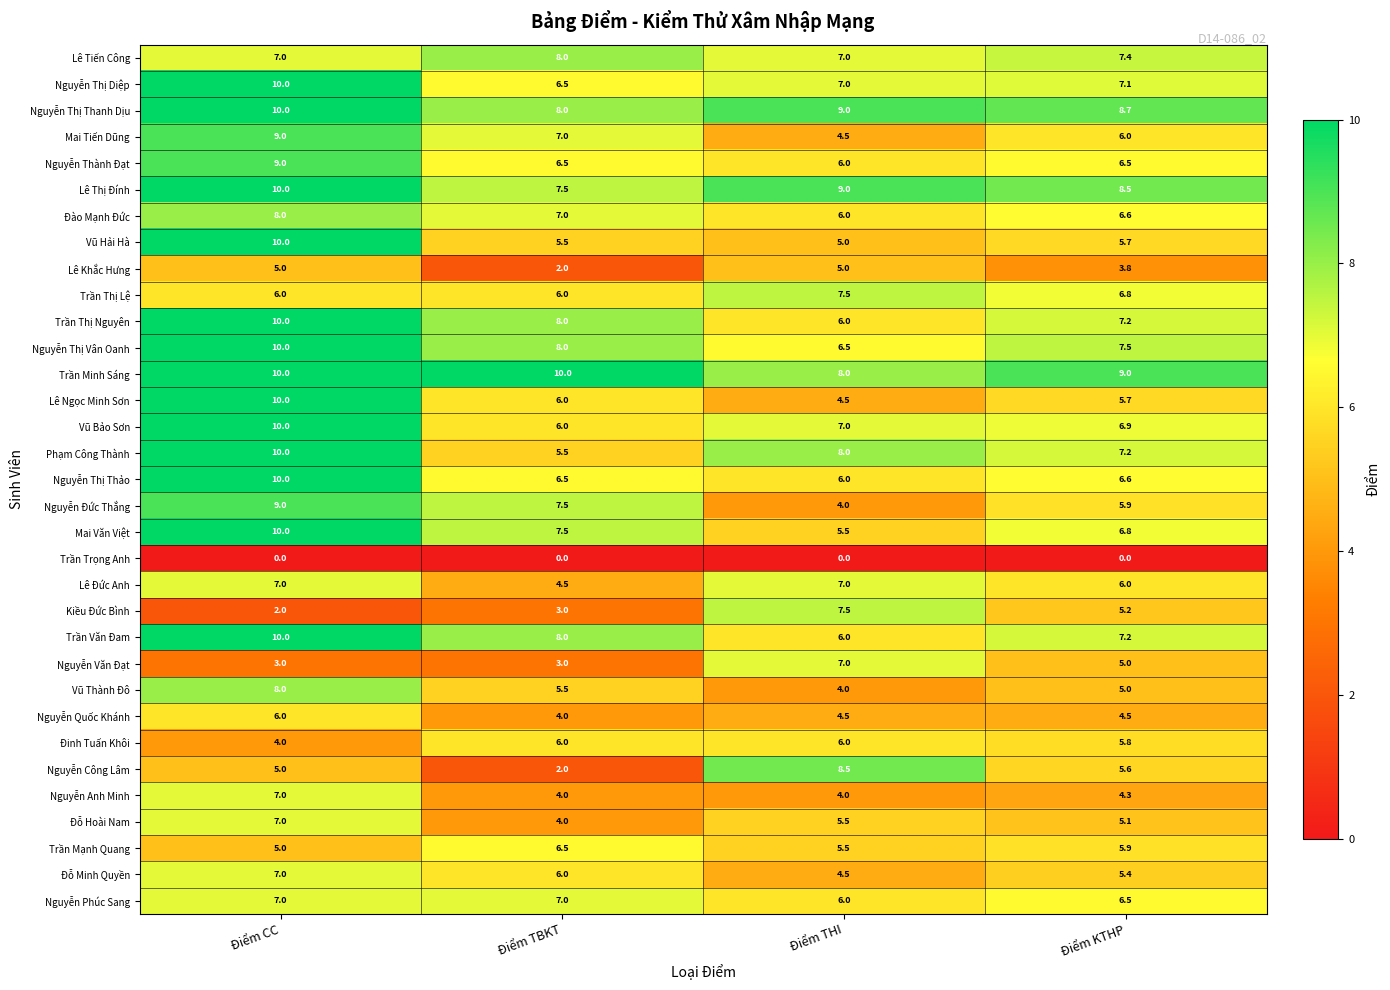

Which series has the widest spread of values?

Nguyễn Công Lâm